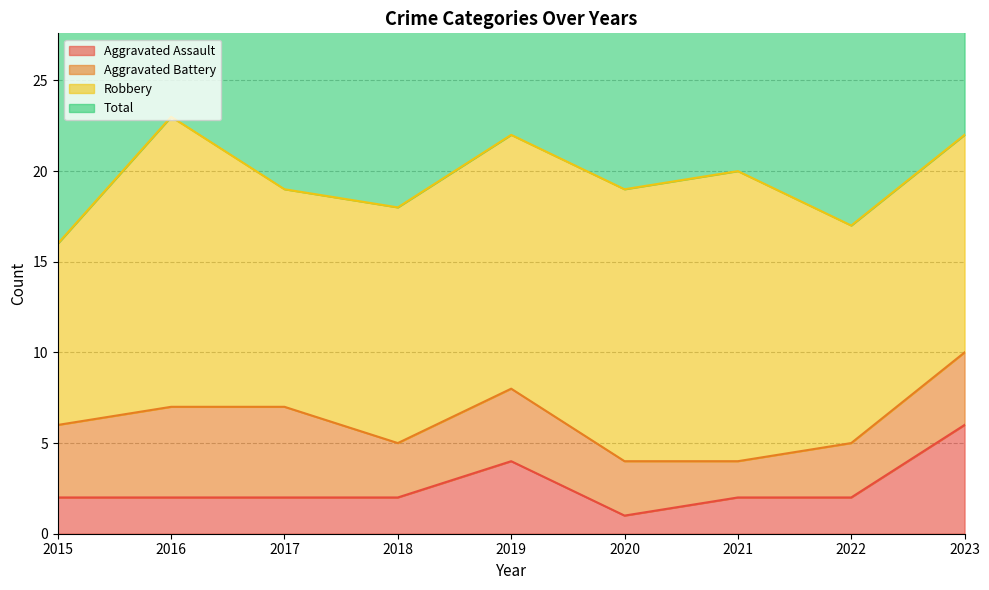

Which series has the largest total across all categories?

Total